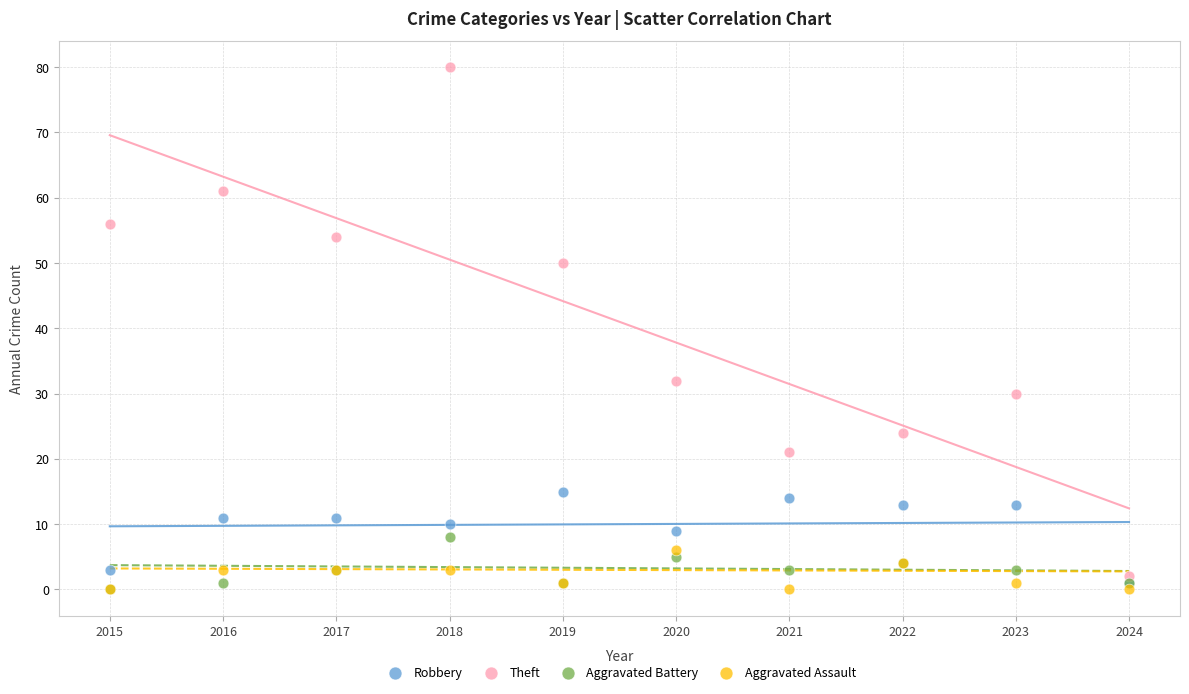

Which series contains the highest Y value?

Theft